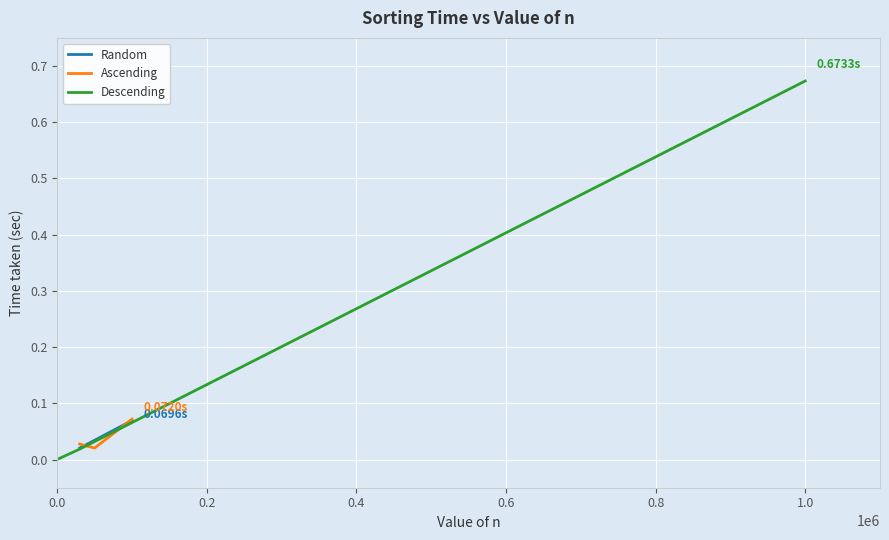

Rank the series at 0.2 from lowest to highest value.

Descending, Ascending, Random